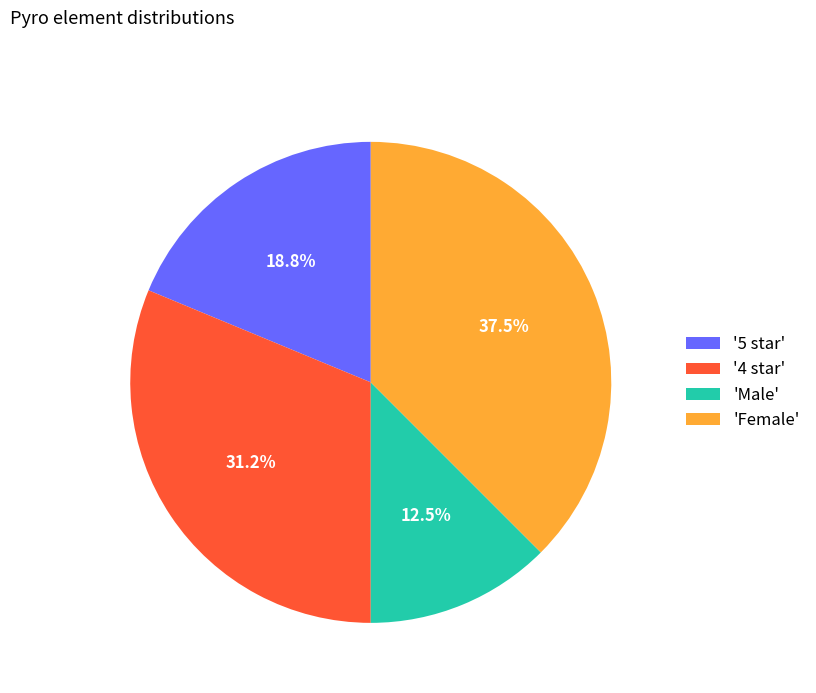

Is there any slice that represents more than half of the pie?

No